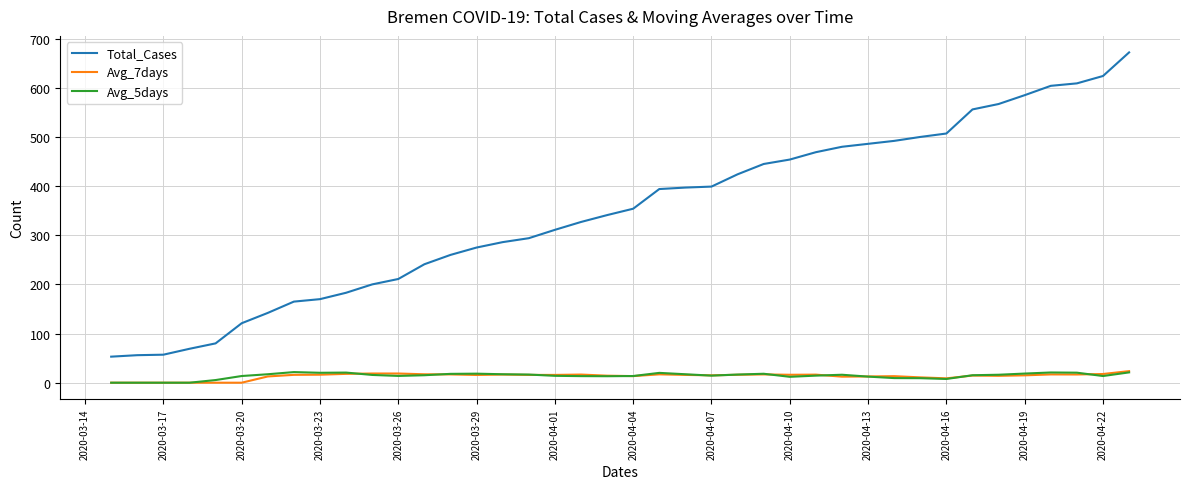

Which series has the largest total across all categories?

Total_Cases